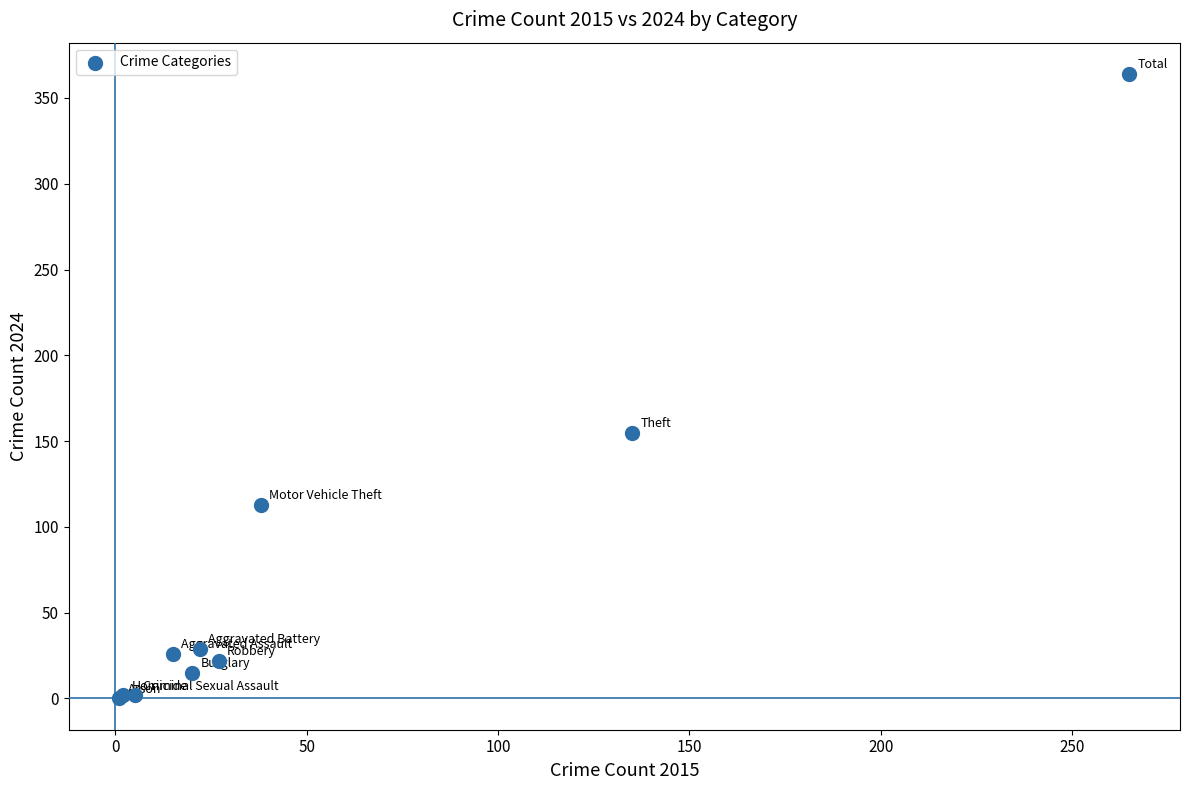

What Y value in the scatter plot is closest to 182?

155